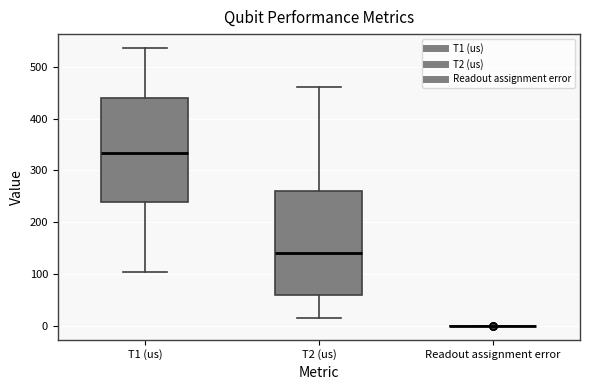

Reading left to right, read every box against the y-axis: the position of its median line, the range the box covers, and the ends of its whiskers. The values are not printed on the chart, so give them approximately, as read against the axis.

T1 (us): median 330, box 240 to 440, whiskers 100 to 540
T2 (us): median 140, box 60 to 260, whiskers 10 to 460
Readout assignment error: box collapsed to a line at 0, whiskers 0 to 0